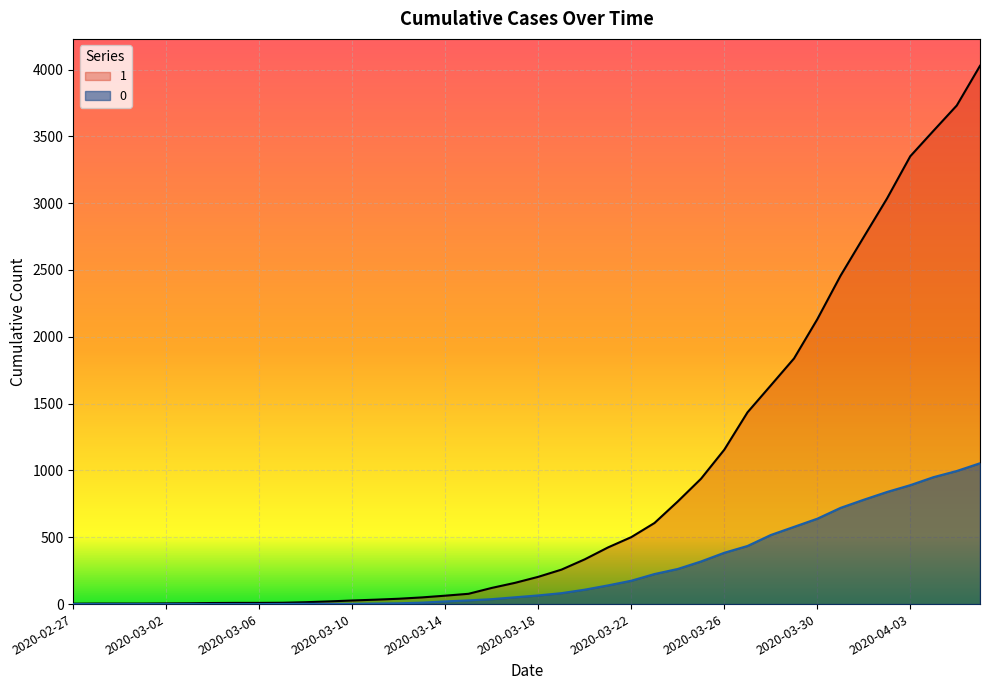

True or false: 0 has a value of 435 at 2020-03-27.

True